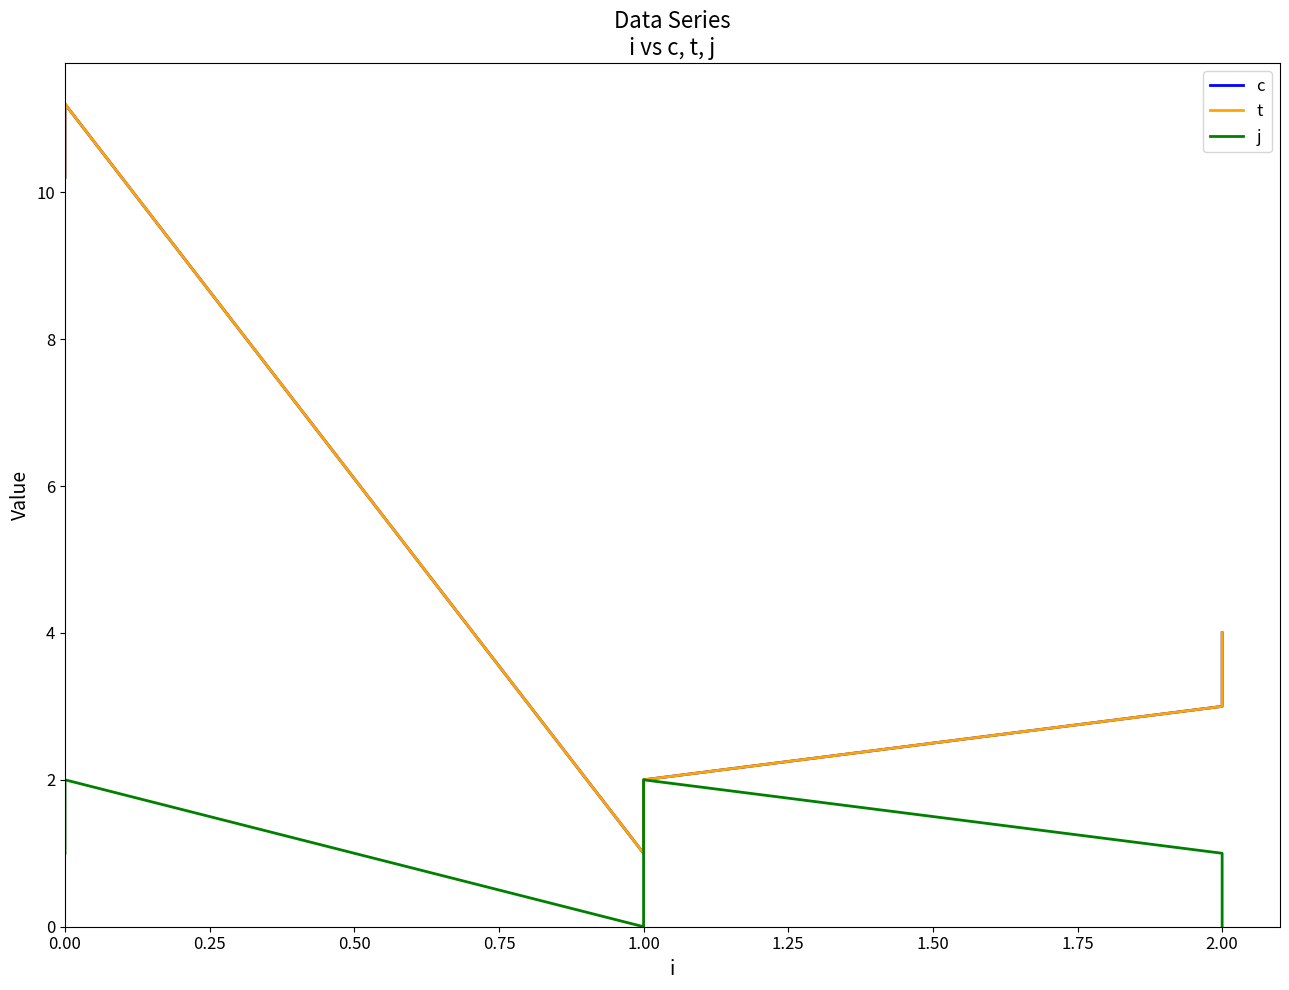

Is the value of j at 0.00 greater than the value of c at 2.00?

No